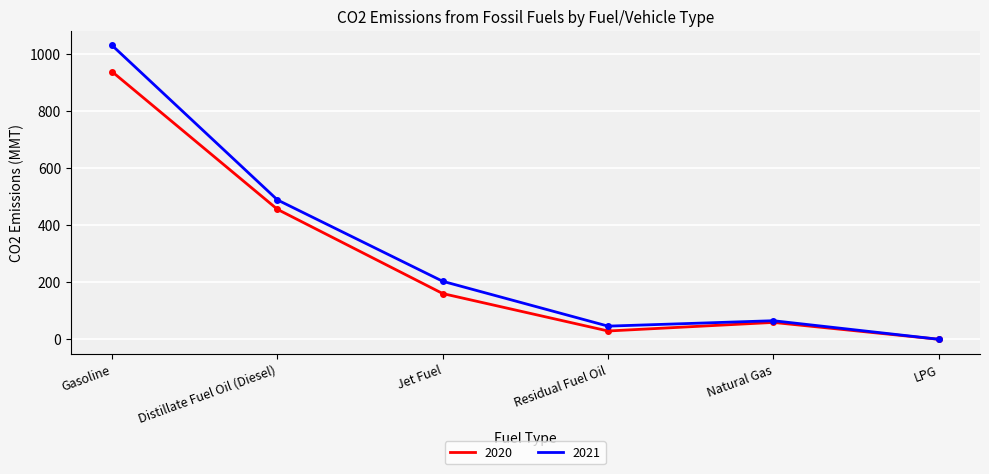

Rank the series by their maximum value, from highest to lowest.

2021, 2020